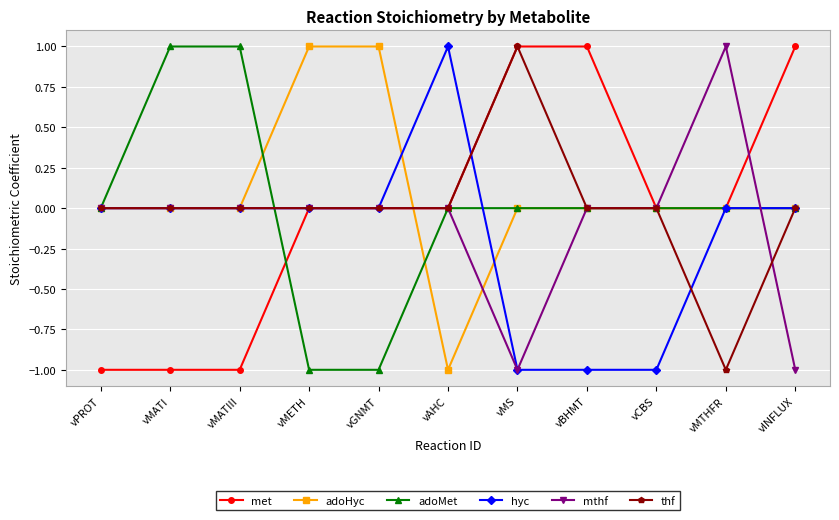

Which series changed the most between vPROT and vINFLUX?

met